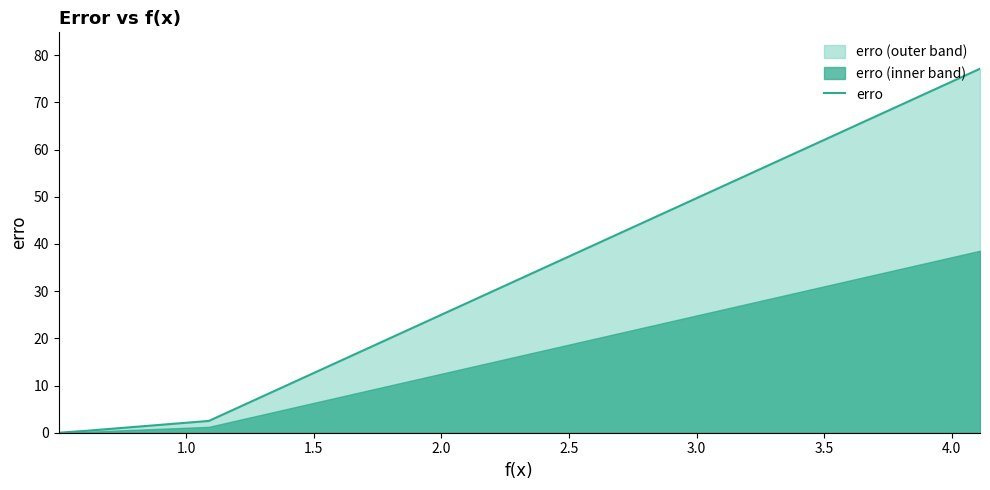

What is the sum of all values?

80.1